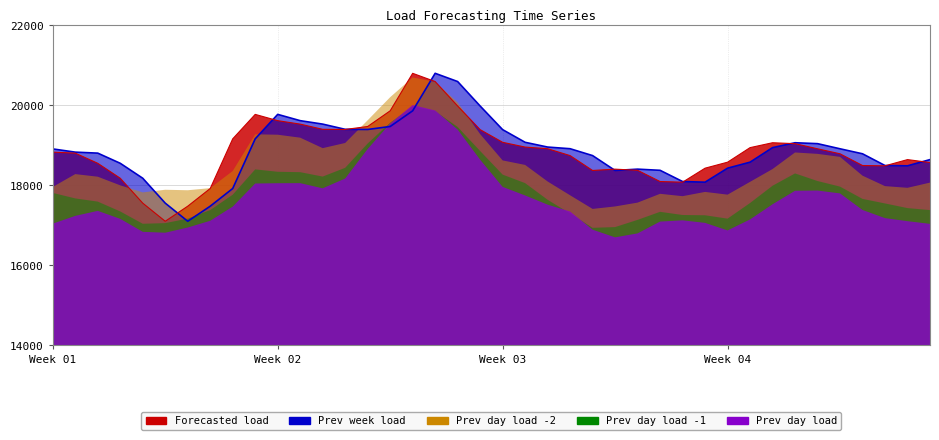

Reading left to right, extract all data points from this chart.

Previousweekload: 18907.1	18826.9	18802.2	18548.2	18175.4	17553.7	17101.1	17477.4	17919.2	19159.1	19769.5	19612.7	19526.5	19396.3	19392.8	19467.0	19858.6	20794.9	20589.3	19978.3	19388.7	19072.4	18953.7	18912.3	18740.6	18369.0	18402.3	18373.2	18092.9	18076.8	18426.4	18576.1	18939.3	19061.6	19038.7	18910.4	18785.6	18492.5	18485.3	18640.6
Previousdayloadtwominus: 17958.5	18278.6	18213.7	17997.9	17822.1	17888.0	17875.4	17928.7	18355.7	19271.9	19261.9	19188.0	18926.7	19055.7	19622.2	20198.0	20691.6	20582.0	20066.7	19277.2	18620.3	18507.8	18094.4	17749.8	17409.5	17471.4	17566.9	17786.7	17727.4	17833.9	17765.7	18085.1	18404.9	18818.6	18783.9	18708.9	18239.4	17978.4	17936.2	18066.4
Previousdayloadminus: 17808.9	17671.7	17591.9	17346.1	17038.9	17054.7	17167.7	17380.1	17764.0	18396.6	18336.6	18326.8	18217.1	18435.6	19043.0	19562.0	19964.9	19849.4	19455.9	18855.6	18266.0	18053.3	17637.9	17294.7	16937.8	16955.9	17136.2	17336.8	17257.7	17250.7	17166.6	17556.7	17987.7	18295.8	18105.7	17966.2	17659.8	17546.1	17429.7	17380.3
Previousdayload: 17041.9	17235.5	17360.8	17161.0	16837.2	16815.5	16944.6	17113.3	17466.6	18043.6	18050.8	18052.6	17923.3	18168.5	18906.1	19543.3	20002.7	19867.1	19390.7	18637.9	17959.3	17745.3	17516.0	17343.4	16890.6	16699.4	16798.6	17093.2	17124.7	17060.6	16872.2	17146.5	17524.7	17862.3	17867.9	17796.3	17382.8	17179.3	17103.5	17036.1
Forecastedload: 18826.9	18802.2	18548.2	18175.4	17553.7	17101.1	17477.4	17919.2	19159.1	19769.5	19612.7	19526.5	19396.3	19392.8	19467.0	19858.6	20794.9	20589.3	19978.3	19388.7	19072.4	18953.7	18912.3	18740.6	18369.0	18402.3	18373.2	18092.9	18076.8	18426.4	18576.1	18939.3	19061.6	19038.7	18910.4	18785.6	18492.5	18485.3	18640.6	18567.9